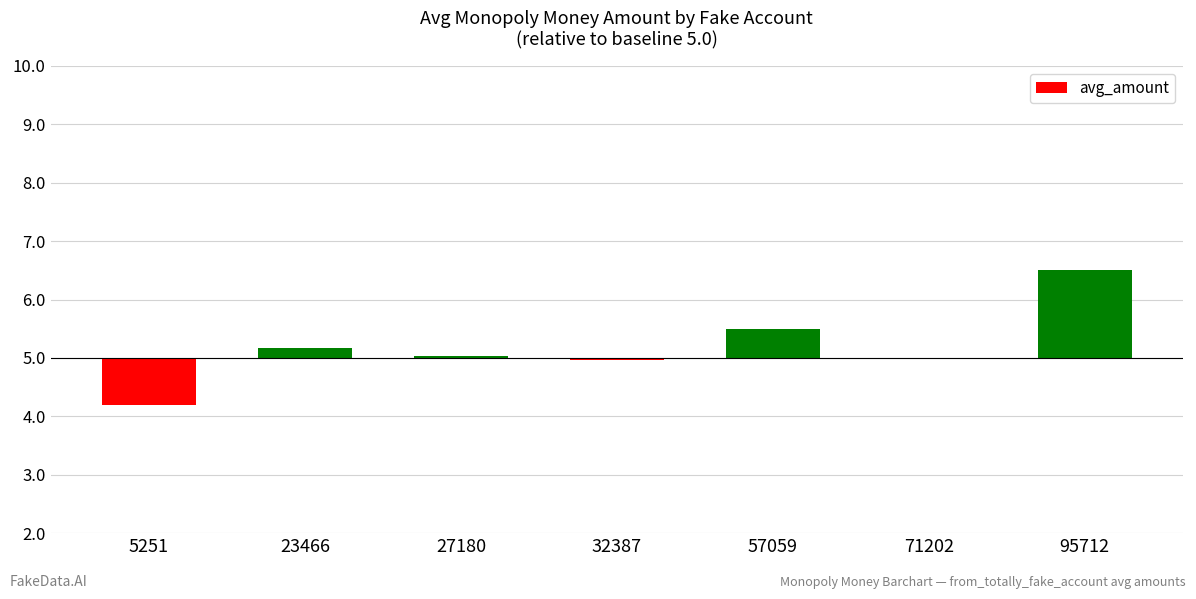

List the labels in order of value, smallest first.

5251, 32387, 71202, 27180, 23466, 57059, 95712